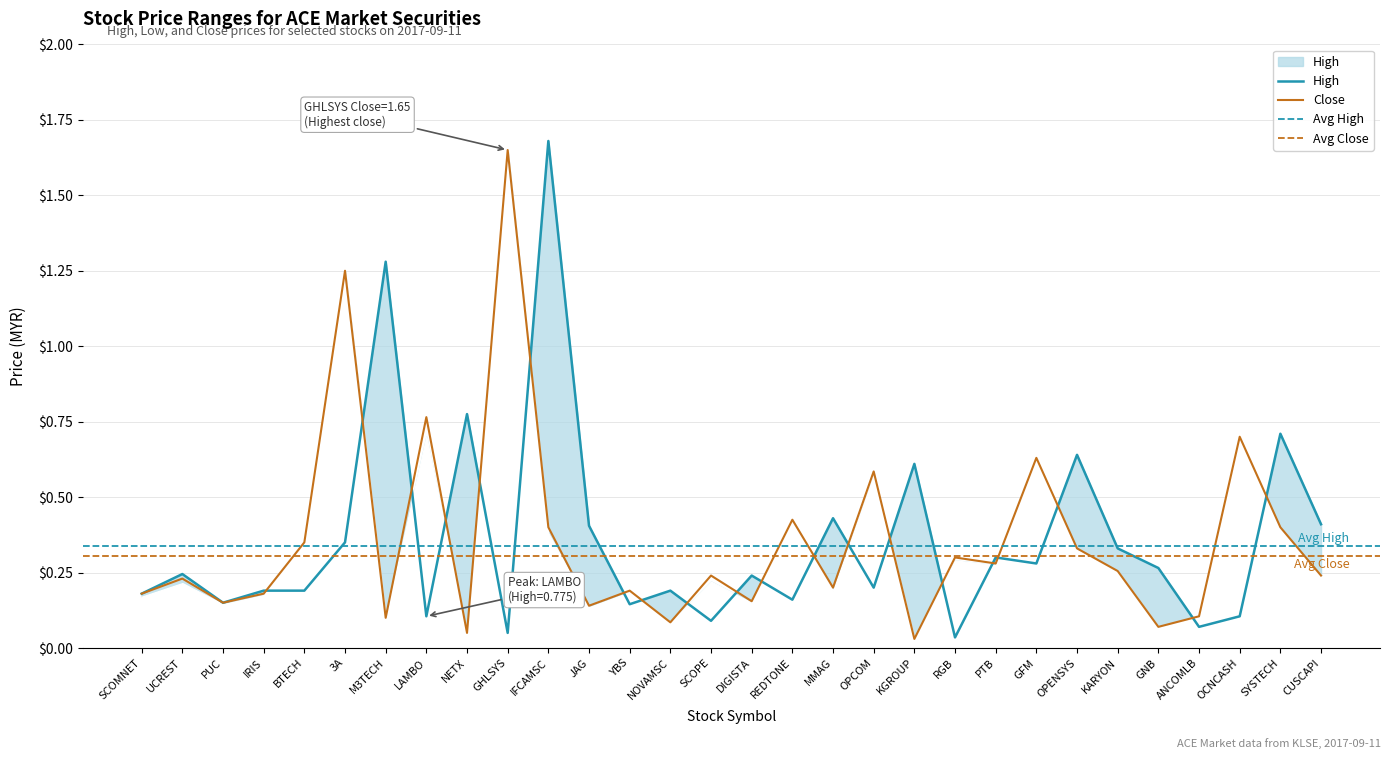

At which category does high reach its first local peak?

UCREST